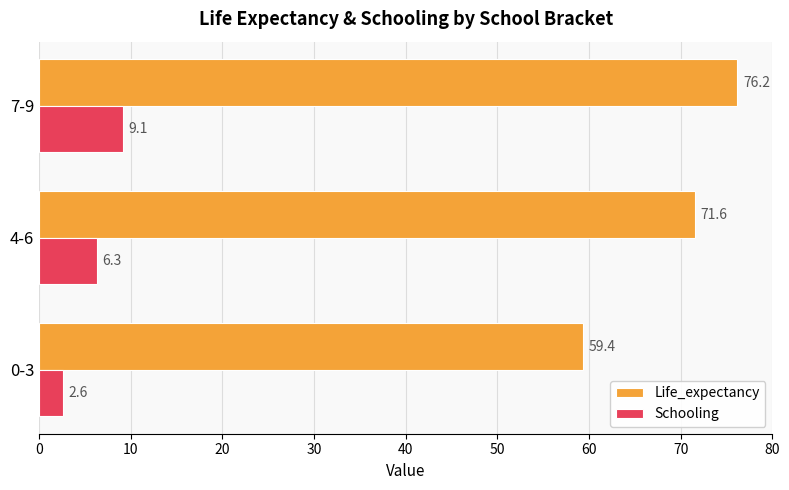

The value of Life_expectancy at 0-3 is 105.3. True or false?

False